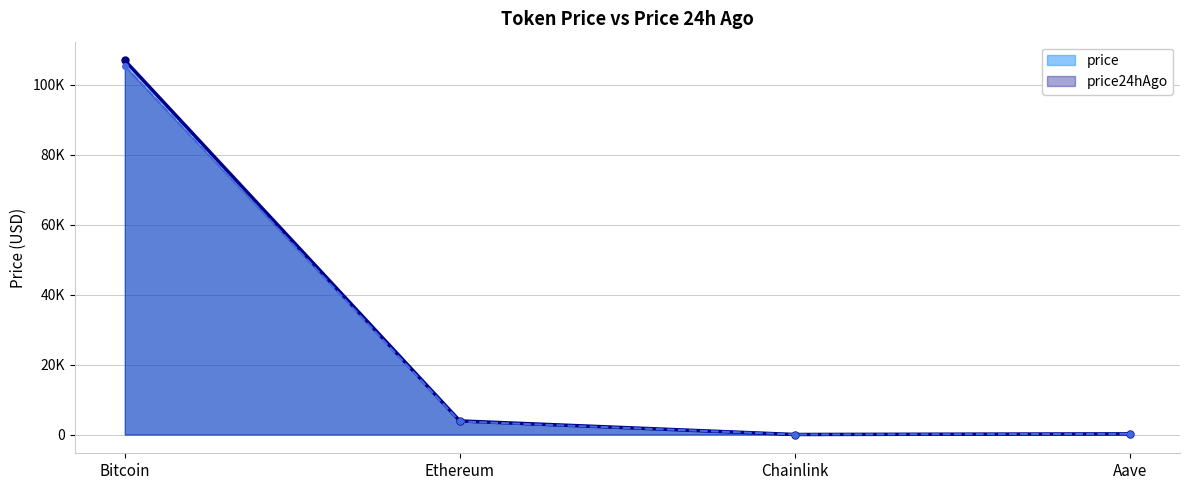

List the series in order of their overall mean, lowest first.

price24hAgo, price